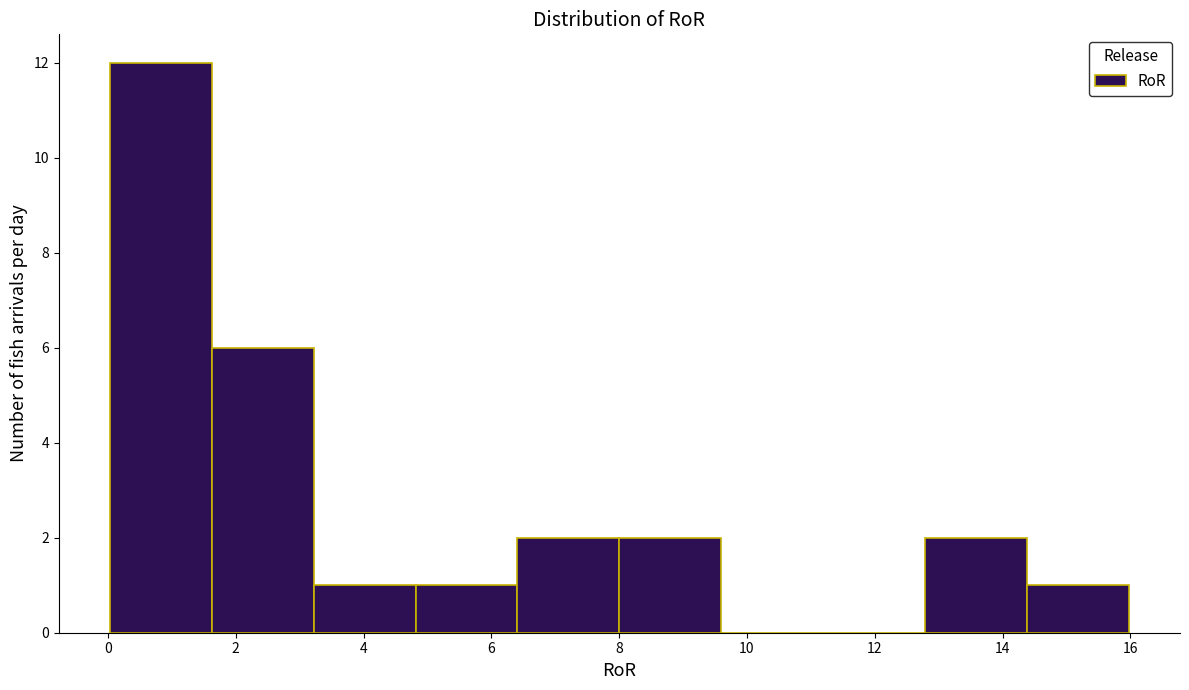

Which range on the x-axis has the tallest bar?

0.0 to 1.6